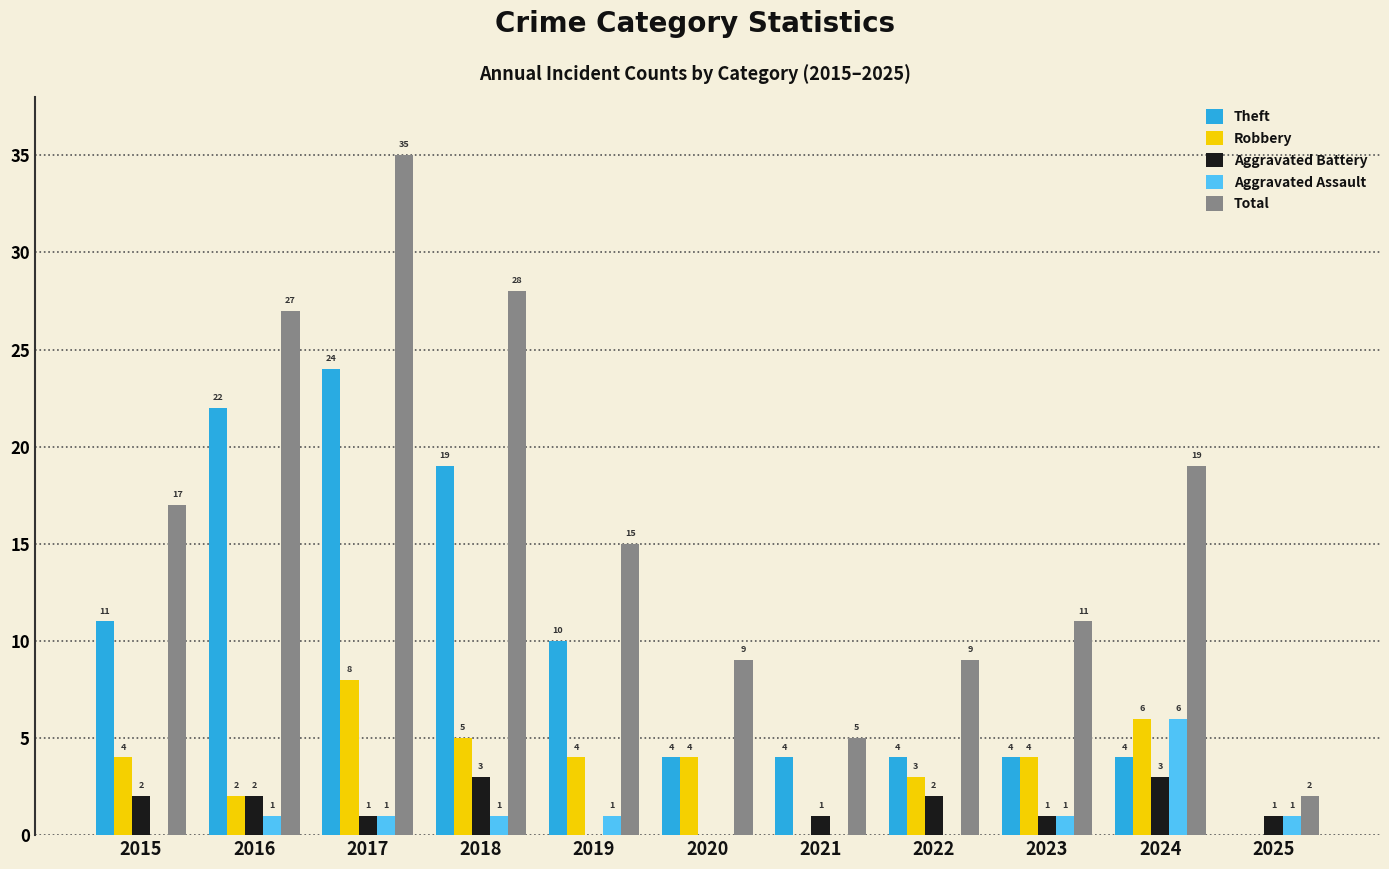

What is the difference between the Theft values at 2017 and 2022?

20